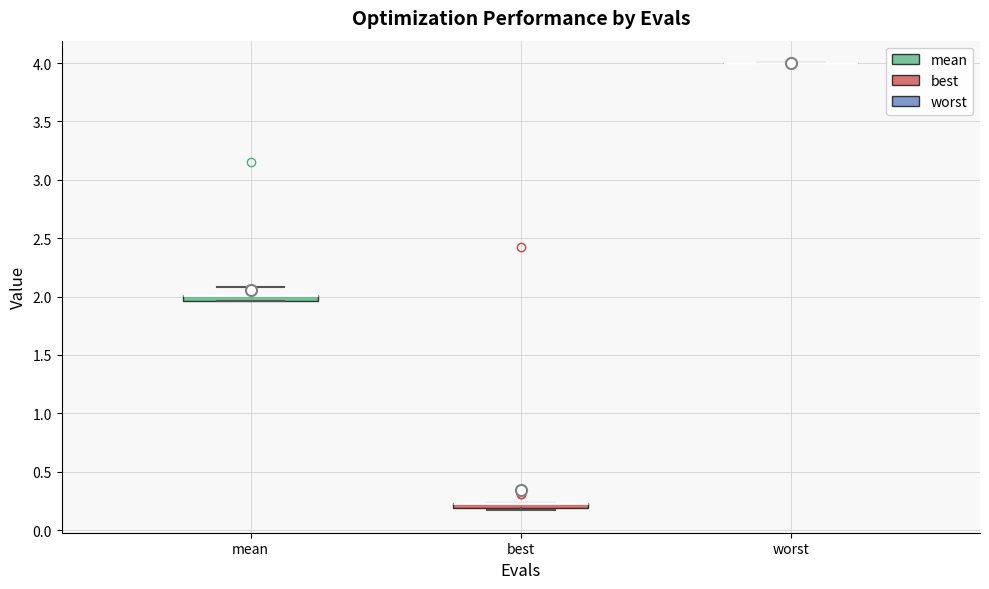

Where does the upper whisker of the box for mean end on the y-axis? The values are not printed on the chart, so give them approximately, as read against the axis.

2.10